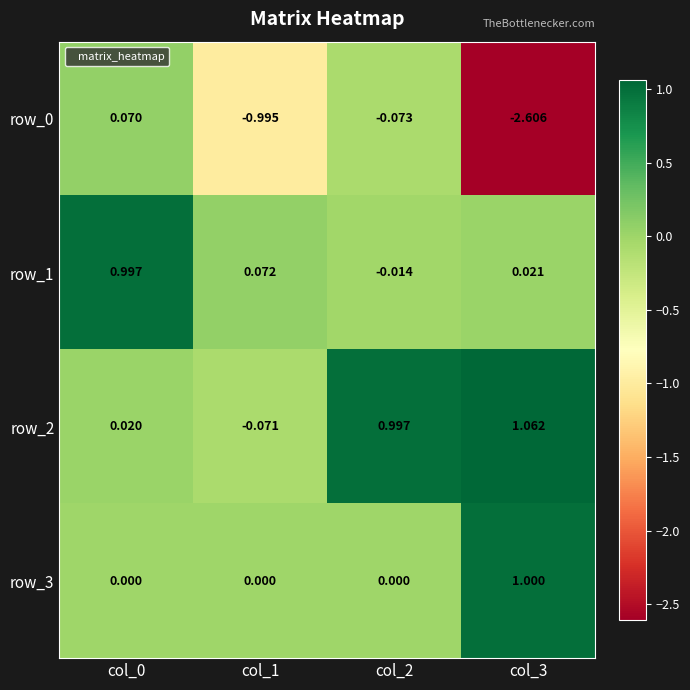

Is the value of row_3 at col_2 greater than the value of row_1 at col_3?

No